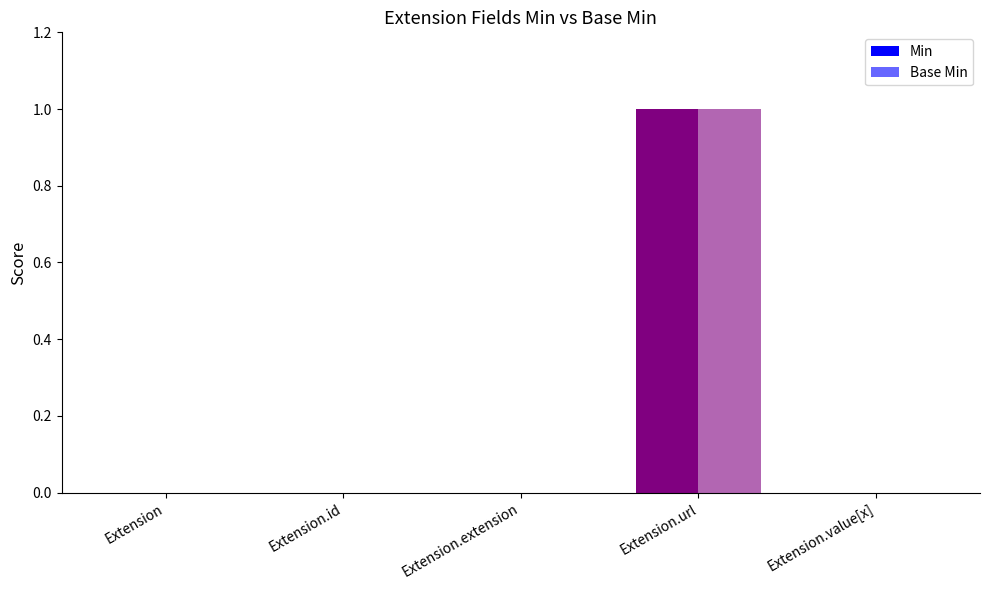

Reading left to right, extract all data points from this chart.

Min: Extension=0	Extension.id=0	Extension.extension=0	Extension.url=1	Extension.value[x]=0
Base Min: Extension=0	Extension.id=0	Extension.extension=0	Extension.url=1	Extension.value[x]=0